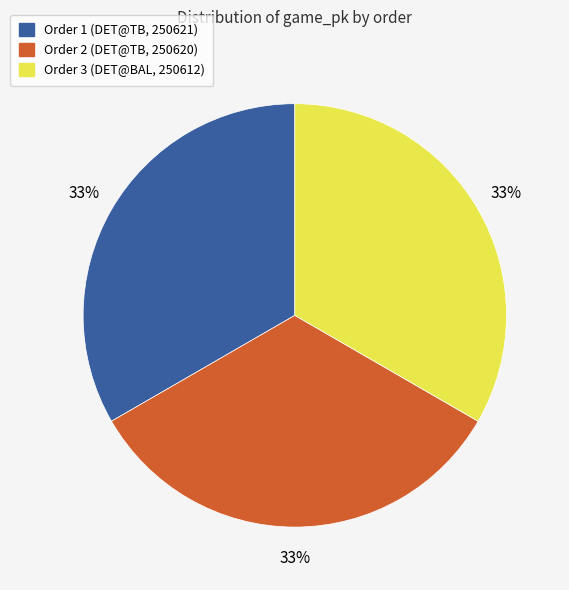

Does Order 3 (DET@BAL, 250612) account for over 50% of the chart?

No